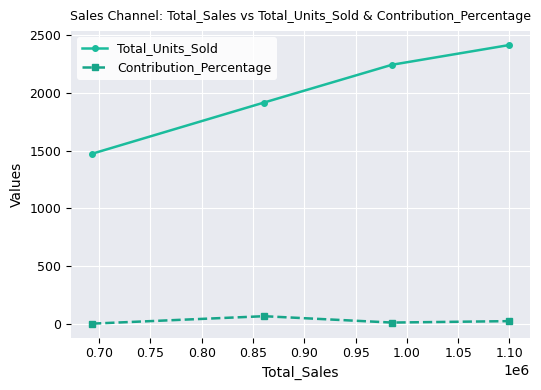

In Contribution_Percentage, how many points are lower than both neighbors (excluding endpoints)?

1